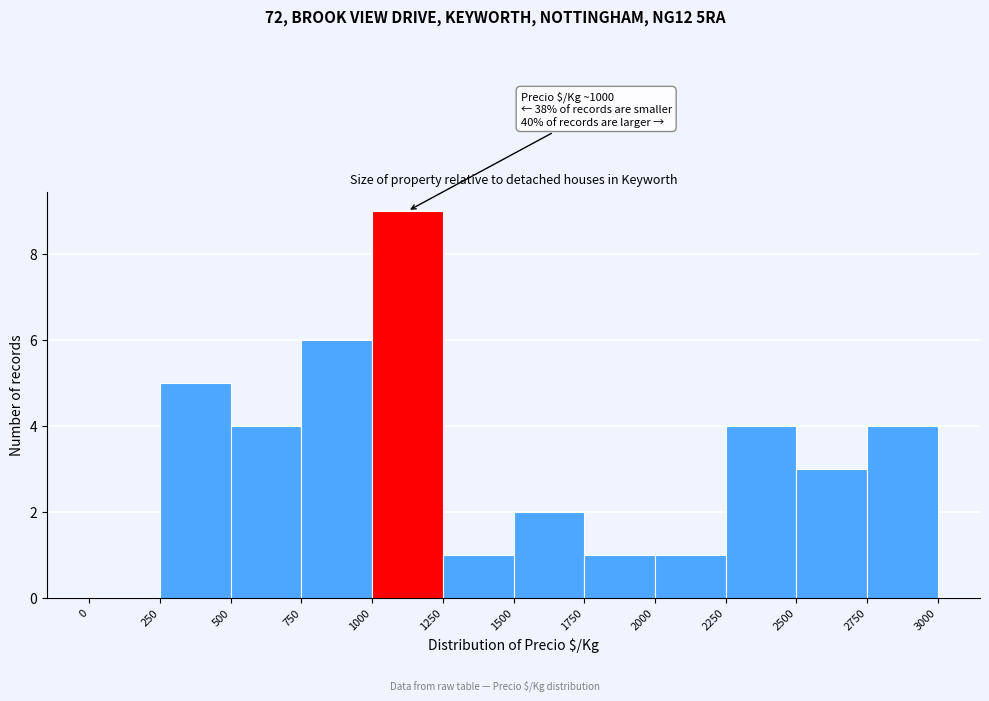

Over which range of the x-axis is the bar tallest?

1000 to 1250